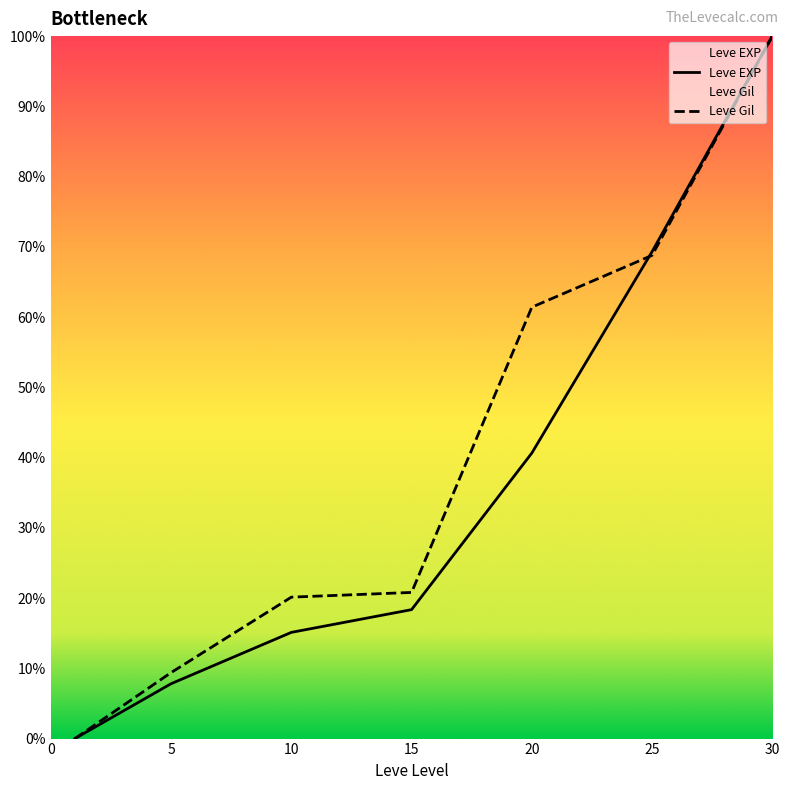

Where do Leve EXP and Leve Gil first cross each other?

20 and 25